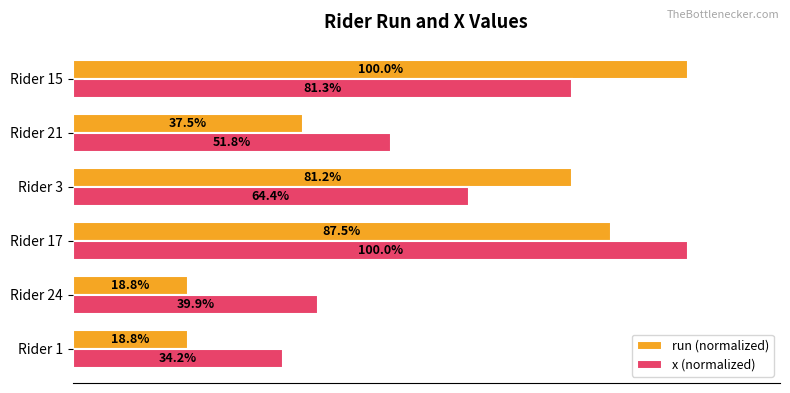

Where is x (normalized) nearest to the value 67?

Rider 3